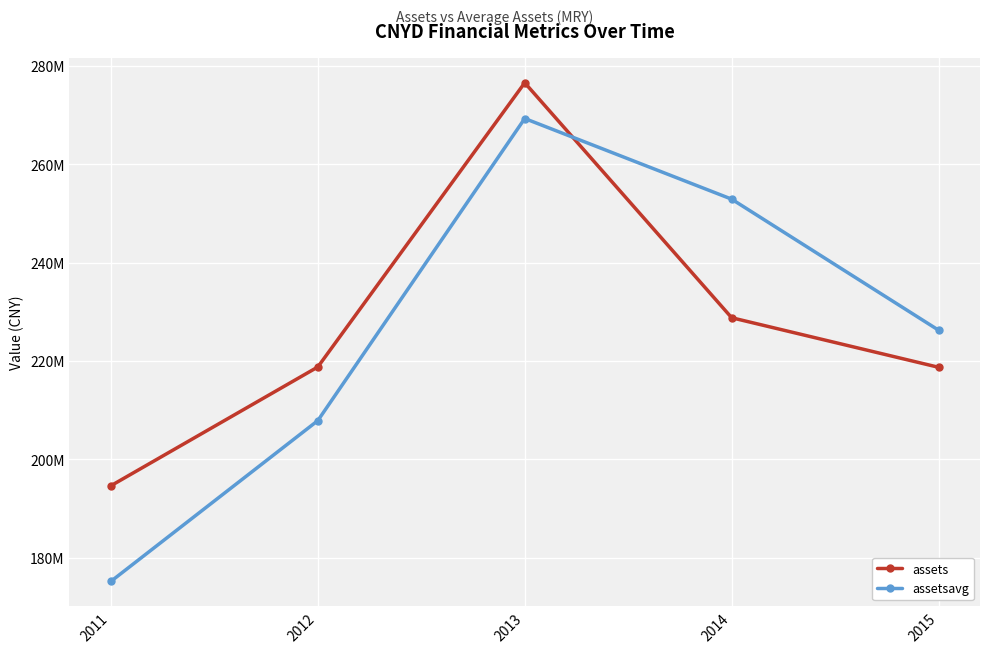

What is the total value across all series at 2013?

545929959